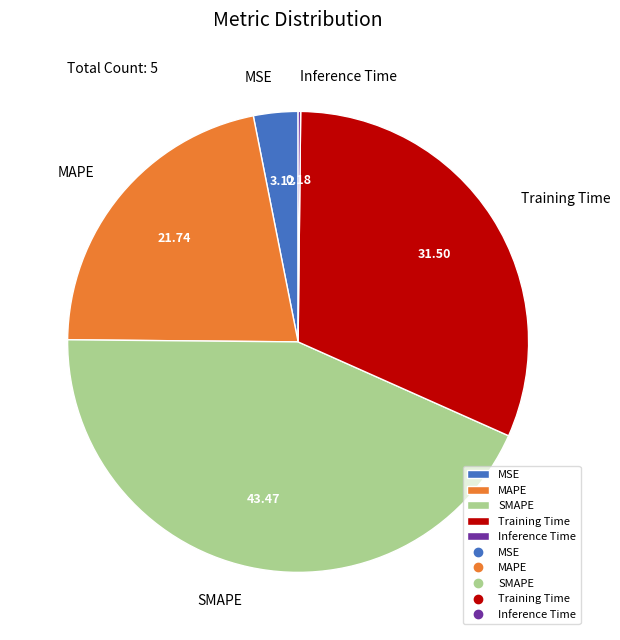

Which slice is the largest?

SMAPE